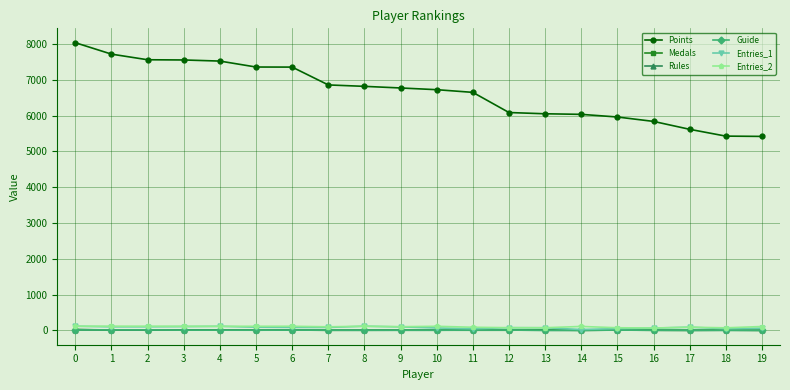

Which series has the largest range (max minus min)?

Points